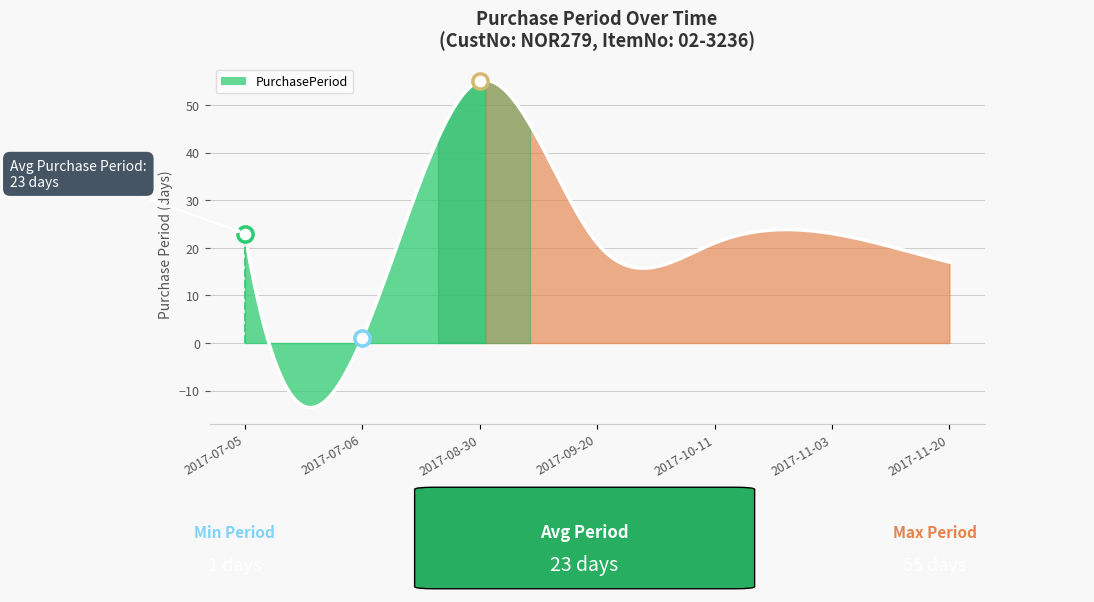

What is the ratio of the value at 2017-08-30 to the value at 2017-10-11?

2.6